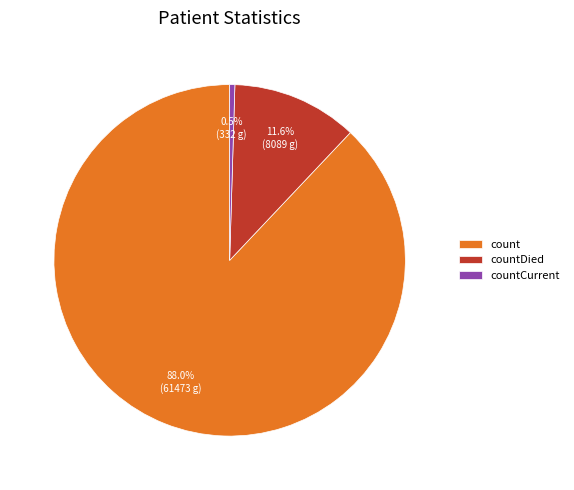

Count the number of slices in the pie.

3